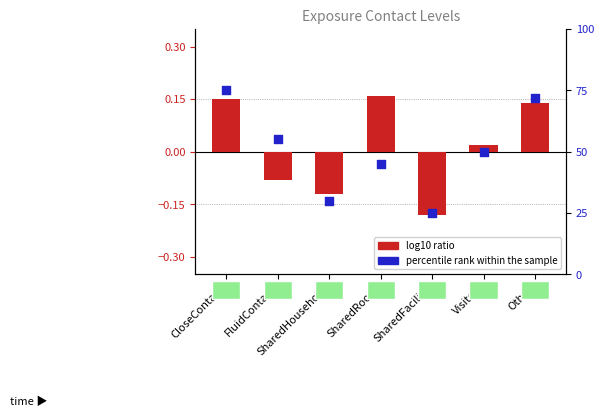

What are all the series names shown in the legend?

log10 ratio, percentile rank within the sample